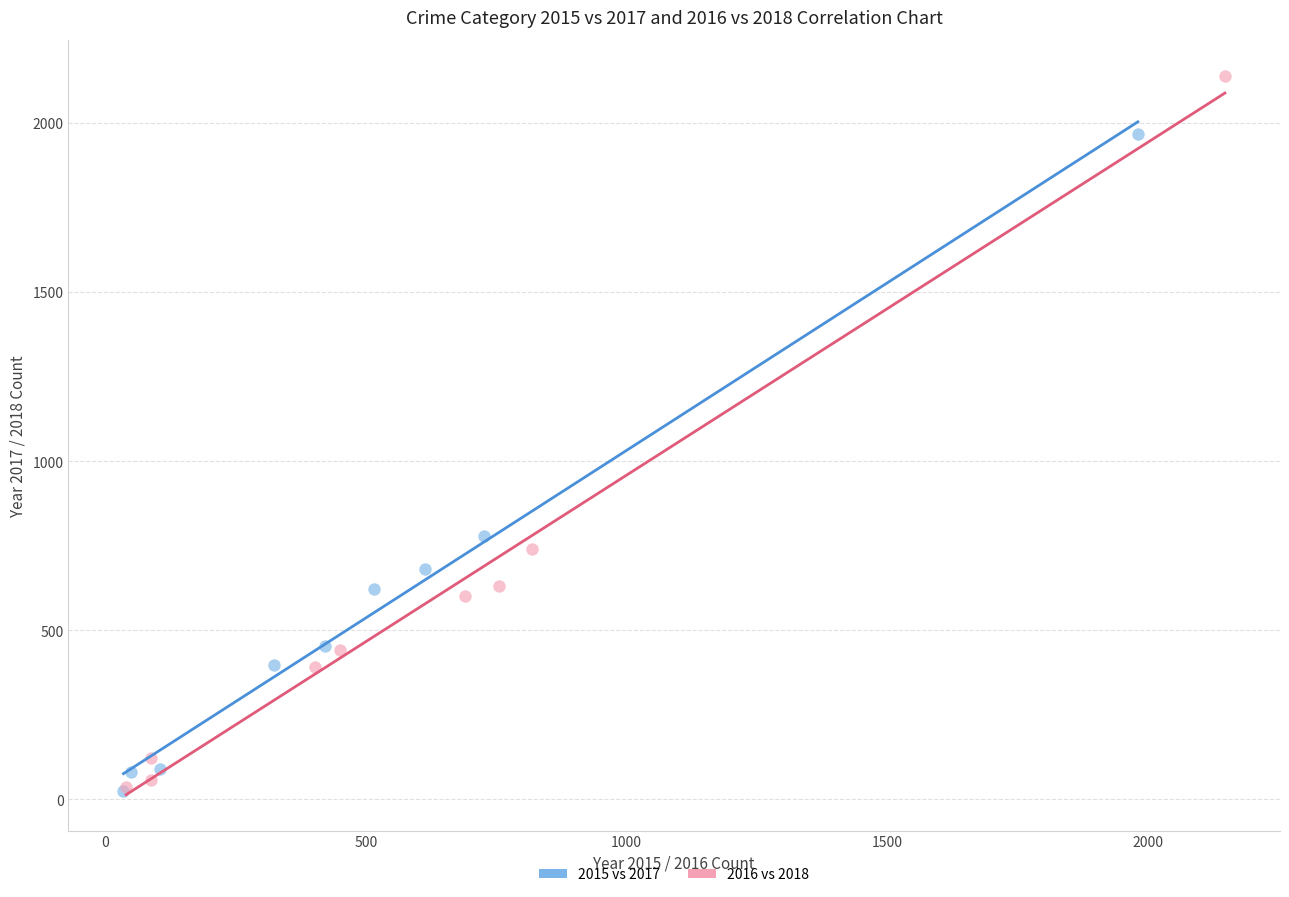

Which series reaches the maximum Y coordinate?

2016 vs 2018